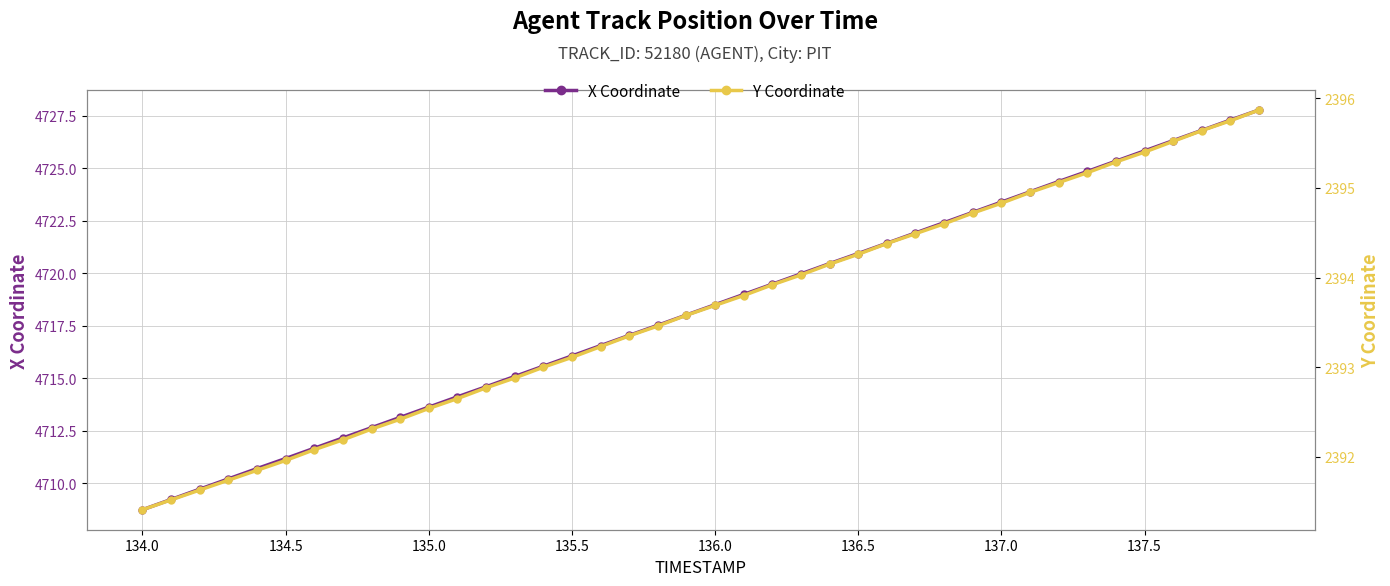

True or false: Y Coordinate has more than 1 interior local peaks.

False